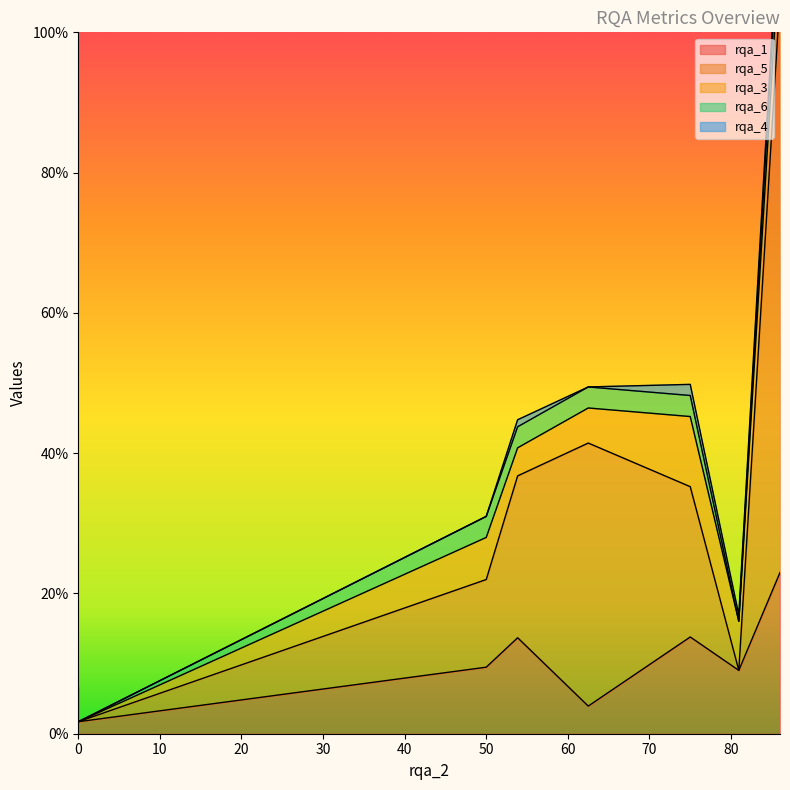

What is the difference between the rqa_1 values at 8 and 13?

3.7